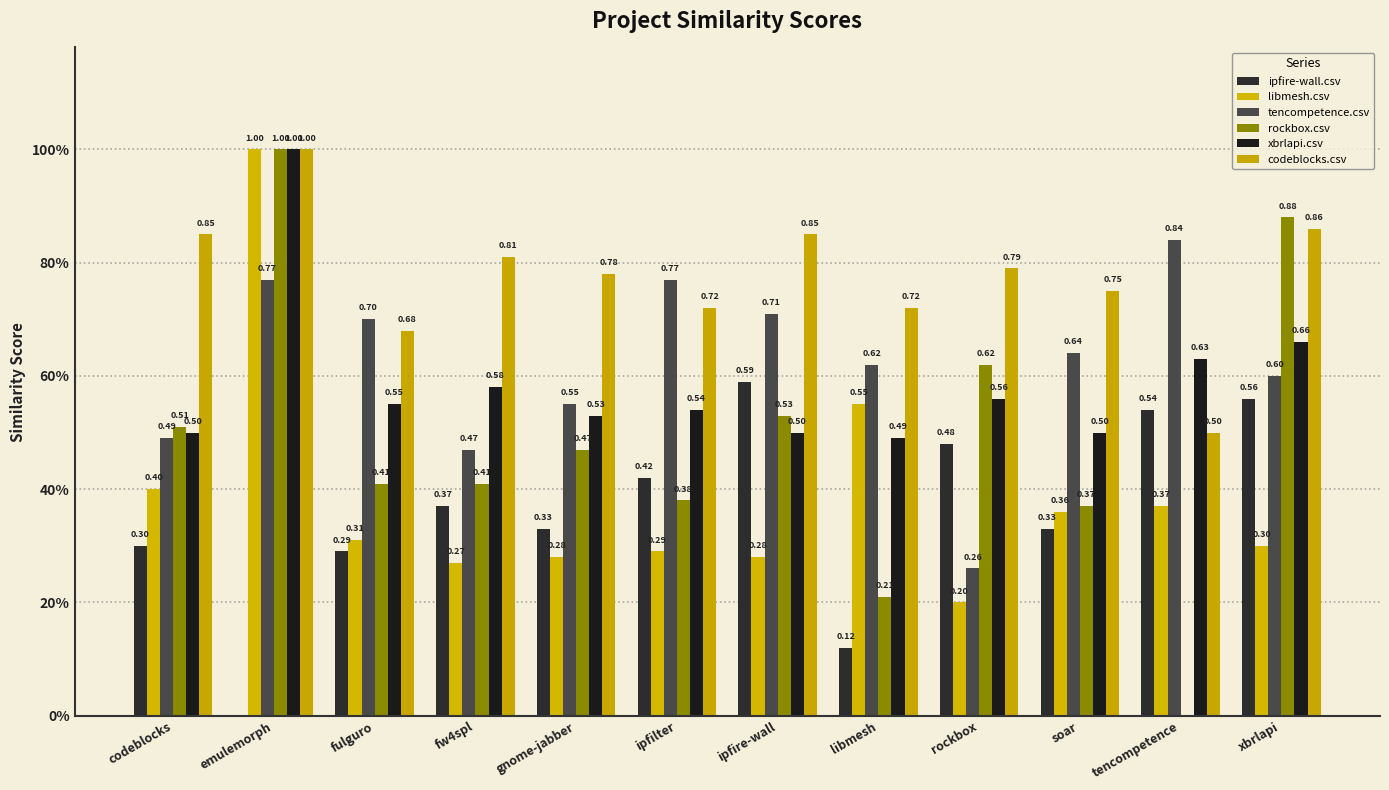

The value of tencompetence.csv at rockbox is 0.3. True or false?

True